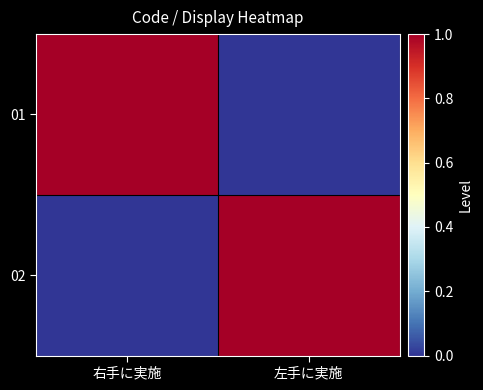

Reading left to right, list all the values displayed in this chart.

01: 右手に実施=1	左手に実施=0
02: 右手に実施=0	左手に実施=1